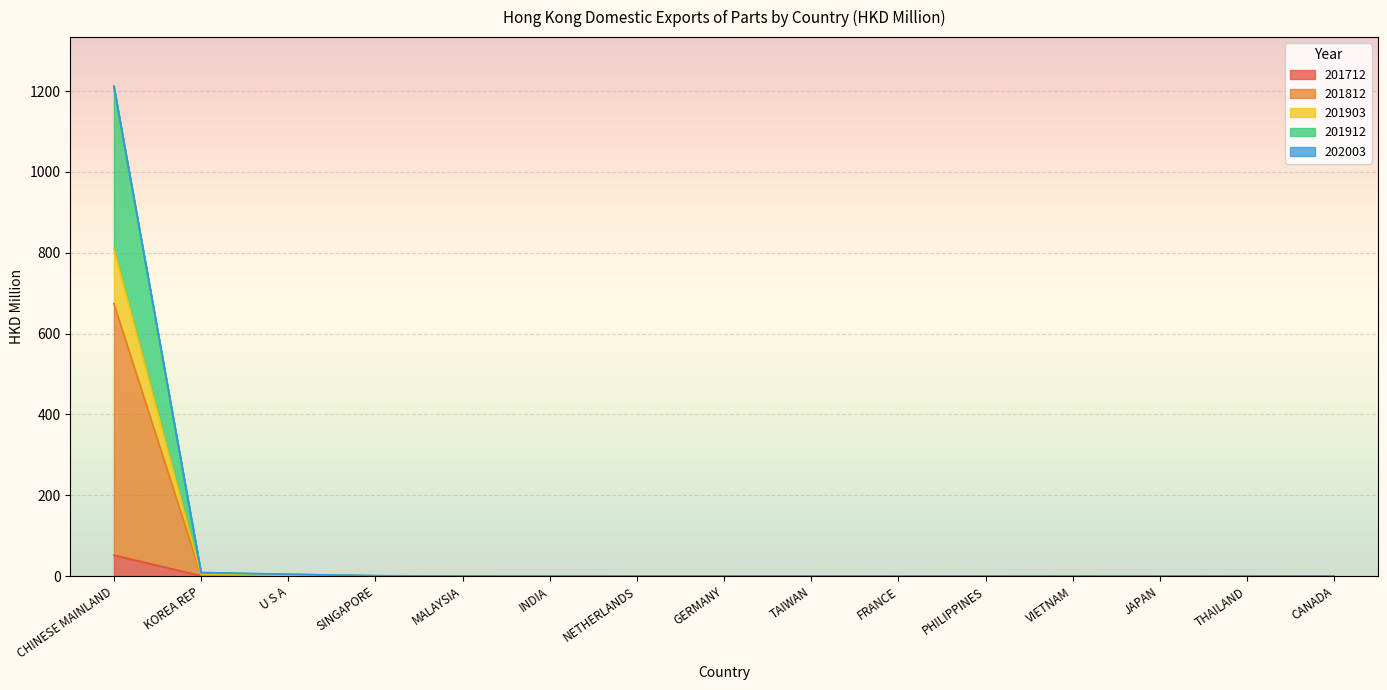

At which category is the sum across all series the highest?

CHINESE MAINLAND